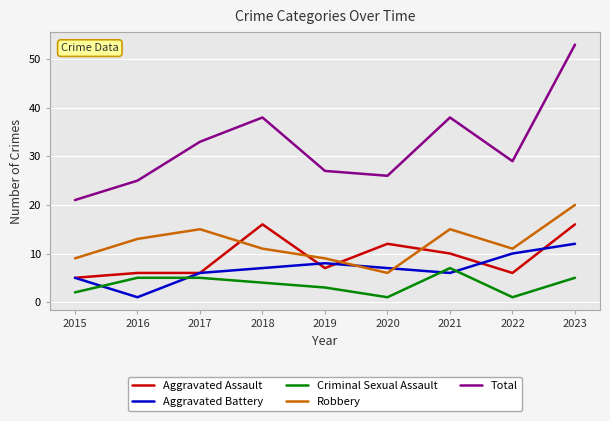

What is the average value of the Total series?

32